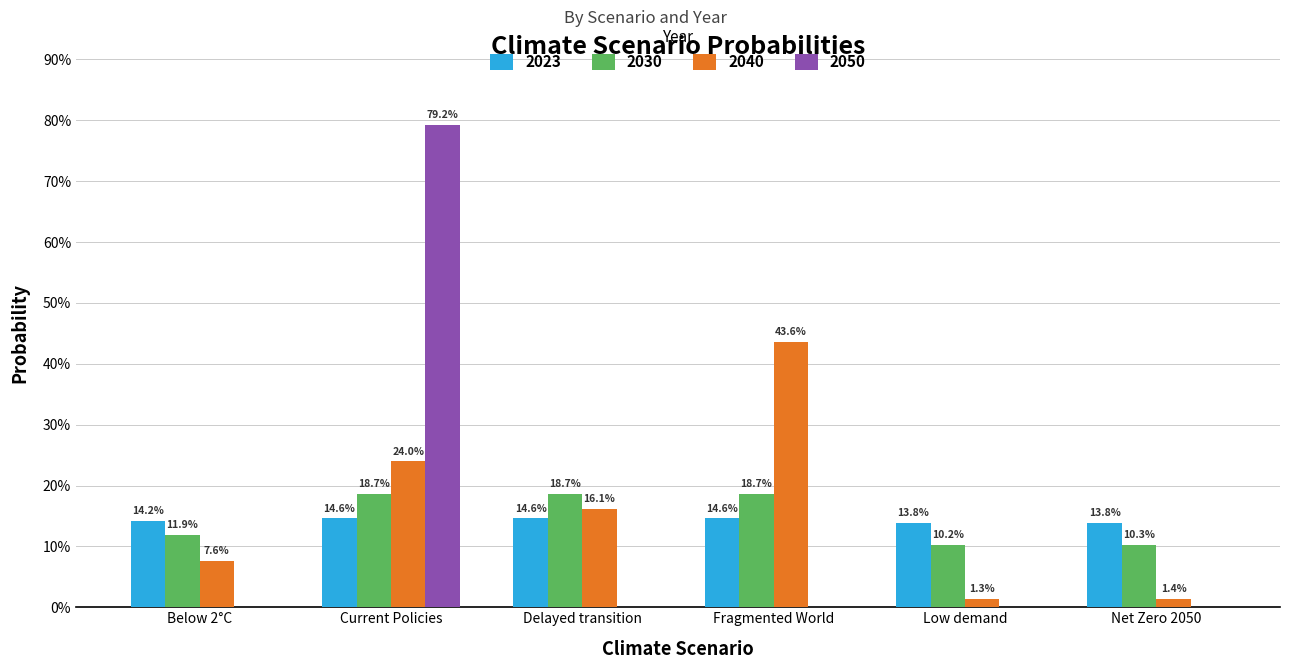

What are all the series names shown in the legend?

2023, 2030, 2040, 2050